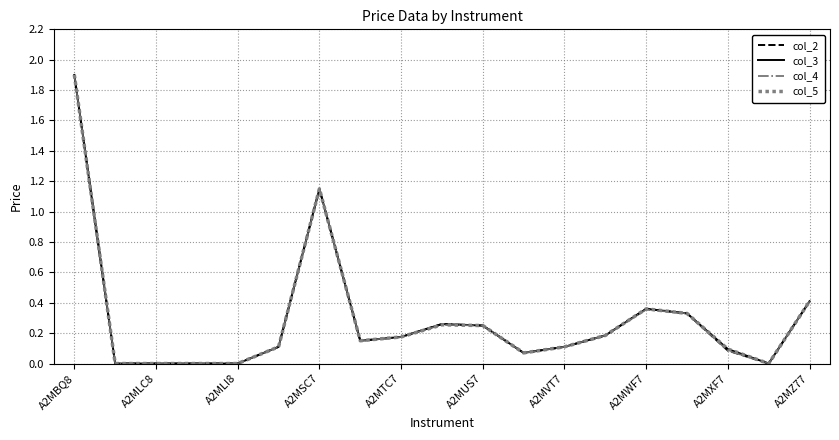

What is the highest value of the col_4 series?

1.9